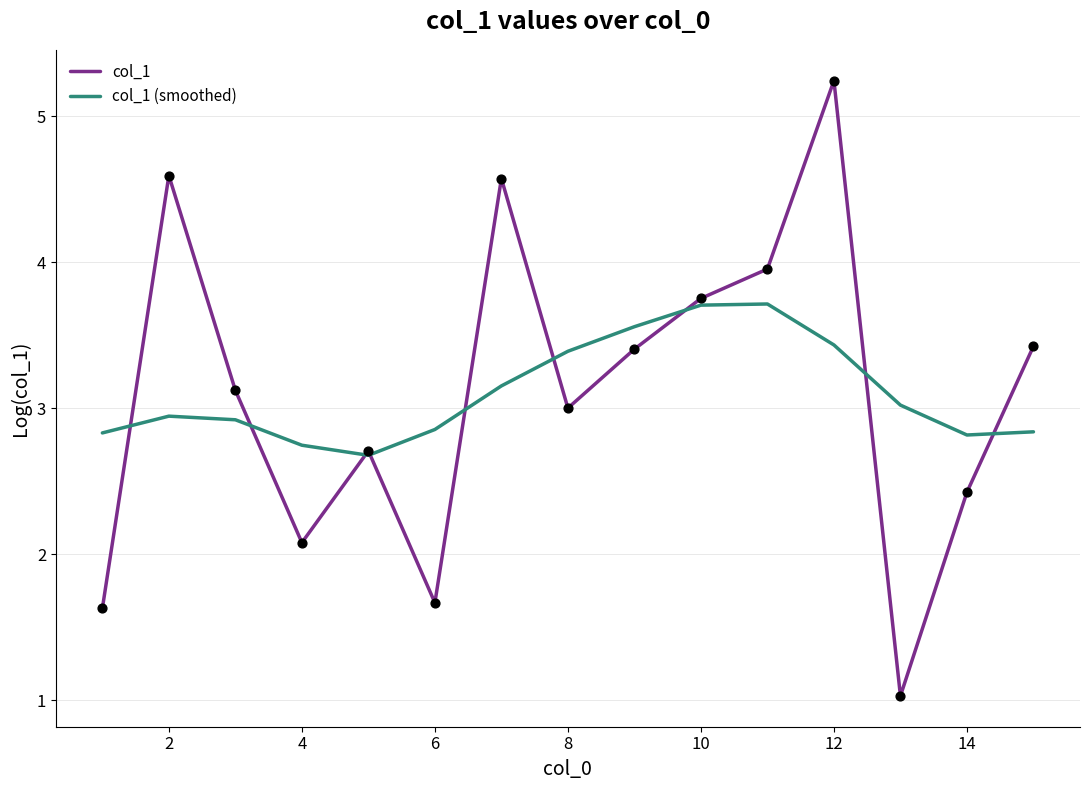

Which series has the largest range (max minus min)?

col_1